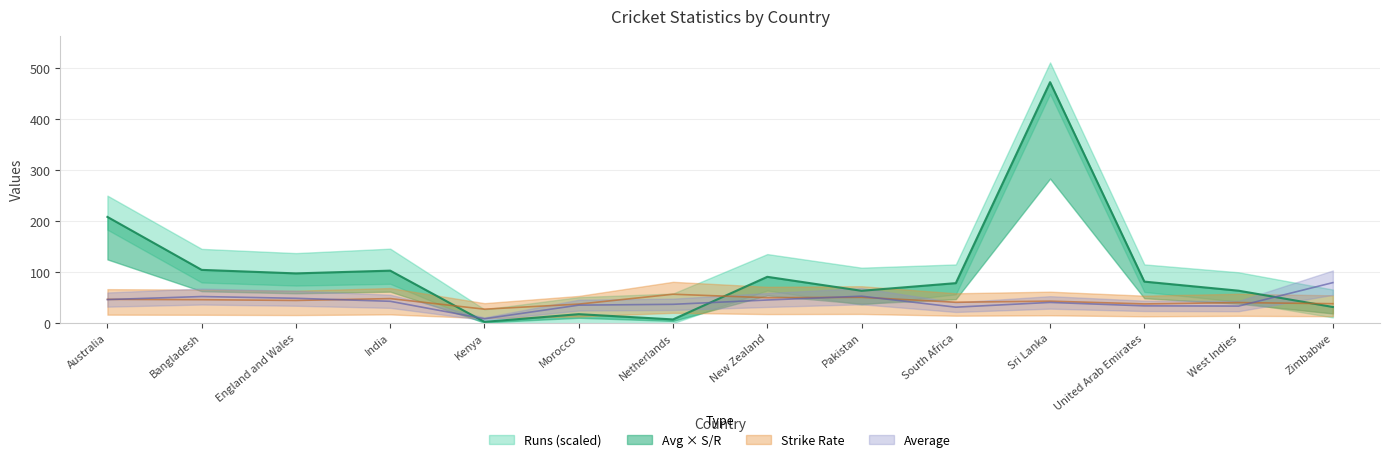

List the labels in order of S/R value, largest first.

Netherlands, Pakistan, New Zealand, India, Australia, Bangladesh, England and Wales, Sri Lanka, South Africa, West Indies, Zimbabwe, United Arab Emirates, Morocco, Kenya